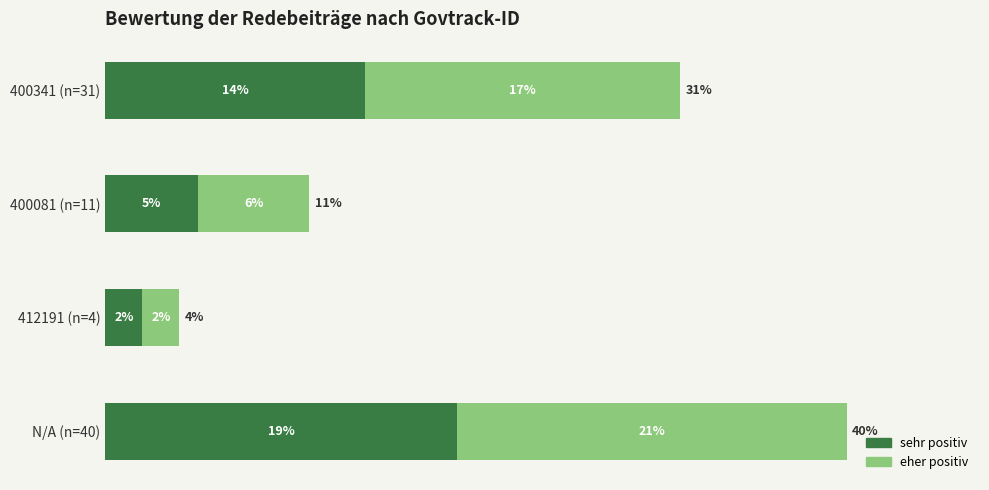

At which label does sehr positiv reach its minimum?

412191 (n=4)